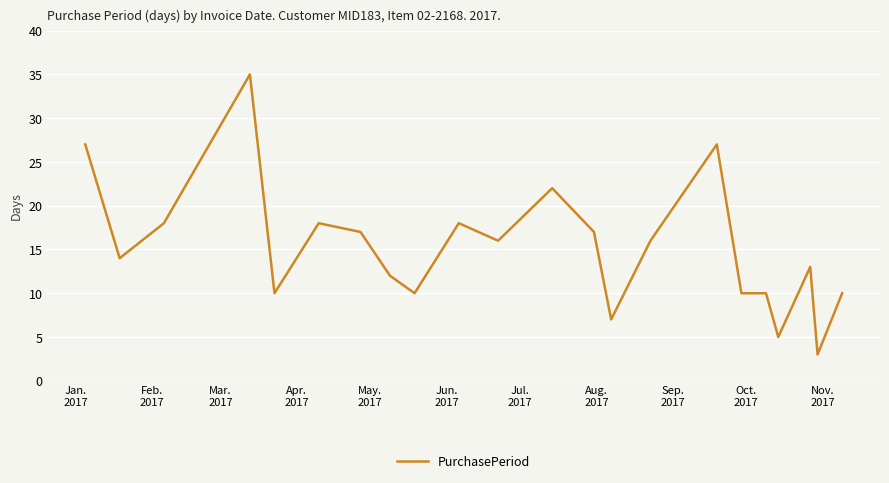

What is the difference between the second highest and minimum values?

24